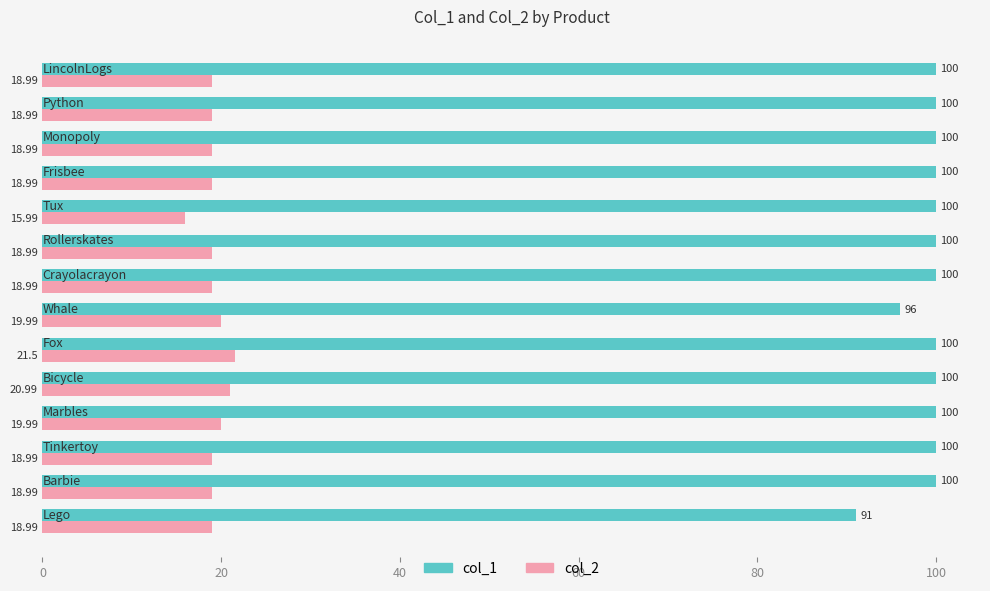

Which series has the largest total across all categories?

col_1